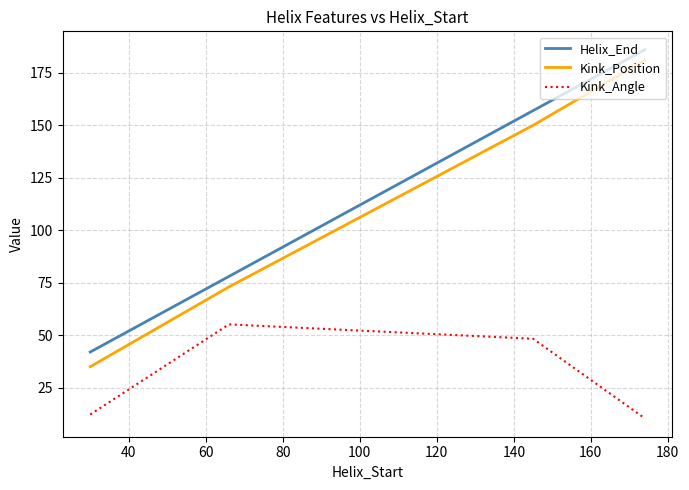

List the series in order of their peak value, lowest first.

Kink_Angle, Kink_Position, Helix_End